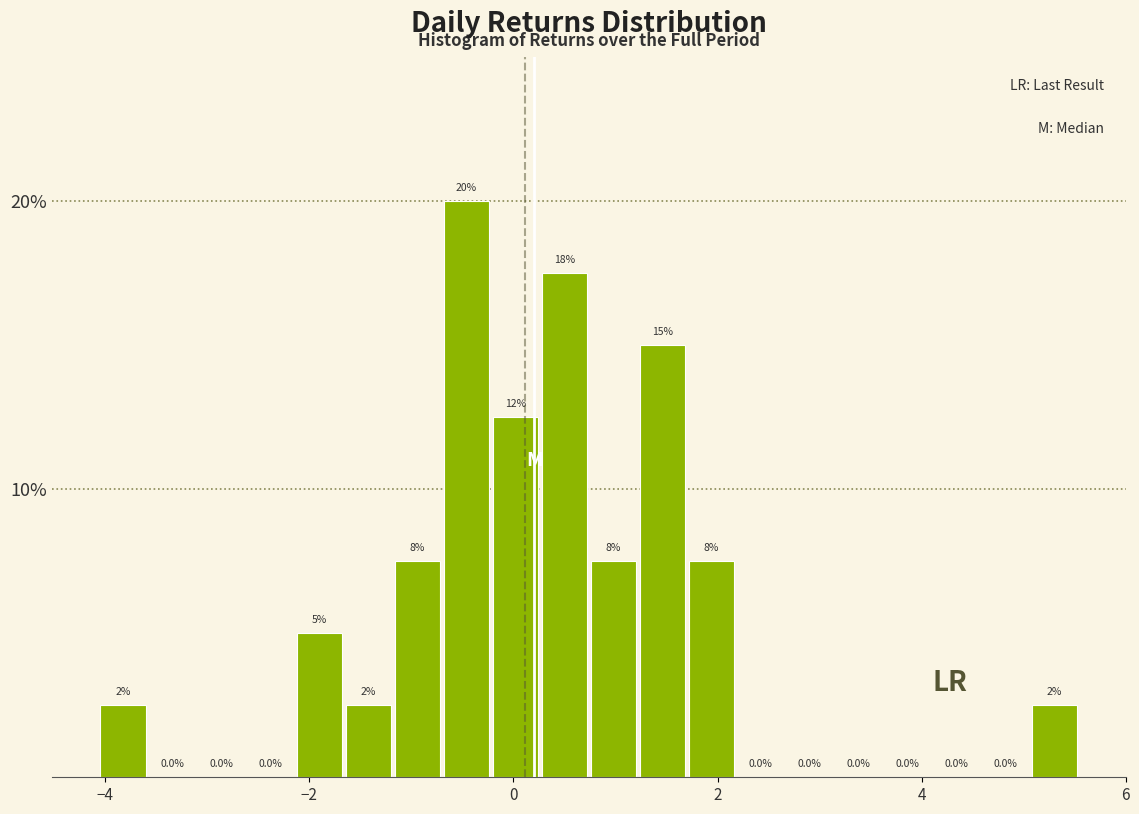

Read against the x-axis, roughly where is the centre of the tallest bar?

-0.4